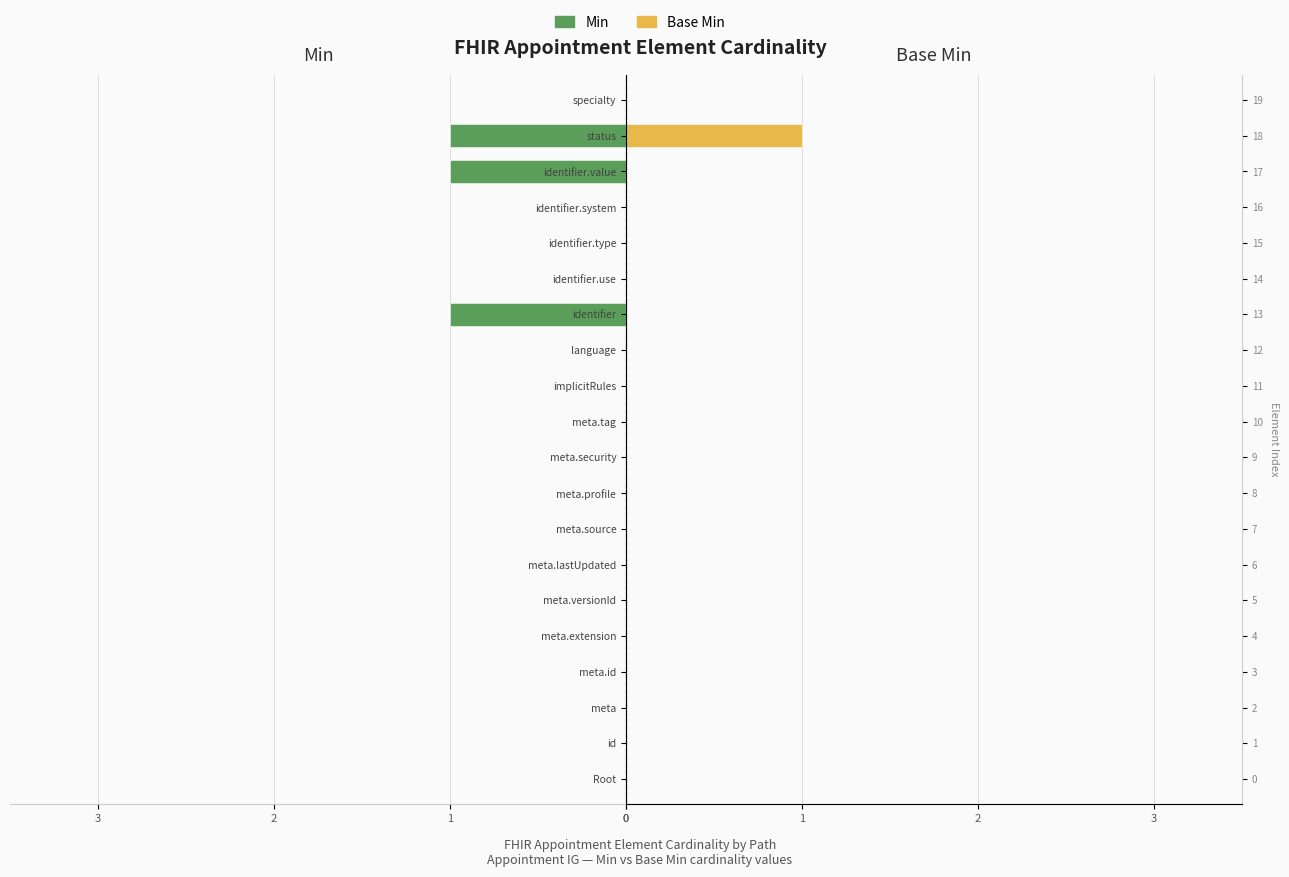

Reading right to left, extract all data points from this chart.

Min: 0	-1	-1	0	0	0	-1	0	0	0	0	0	0	0	0	0	0	0	0	0
Base Min: 0	1	0	0	0	0	0	0	0	0	0	0	0	0	0	0	0	0	0	0